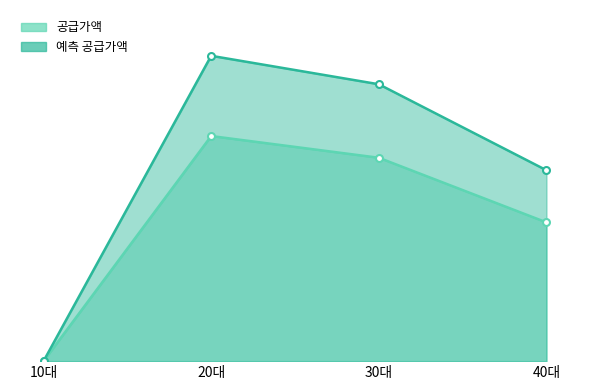

What is the greatest value displayed?

1405122466.7